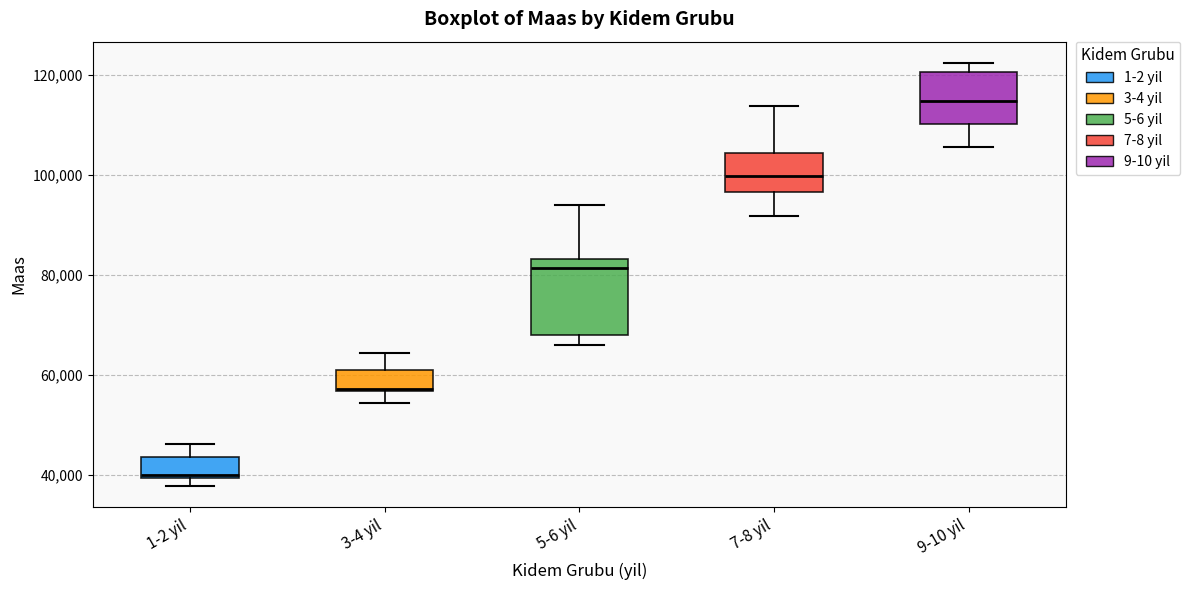

Where is the upper edge of the box for 7-8 yil on the y-axis? The values are not printed on the chart, so give them approximately, as read against the axis.

104000